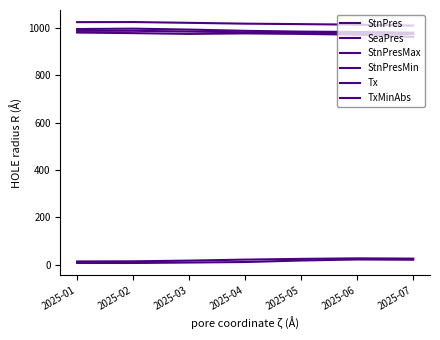

How many lines are shown in the chart?

6